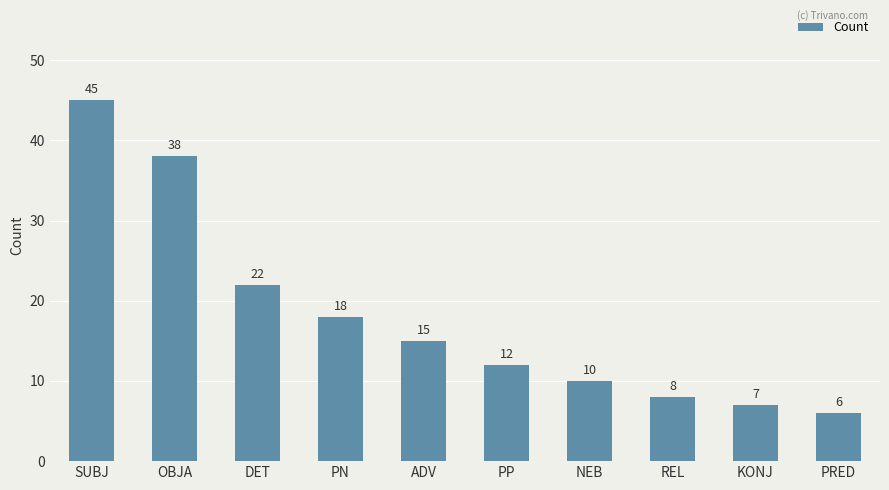

At which label does the data first exceed 15?

SUBJ